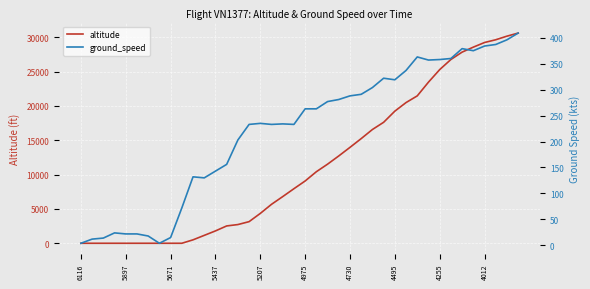

List the series in order of their overall mean, lowest first.

ground_speed, altitude